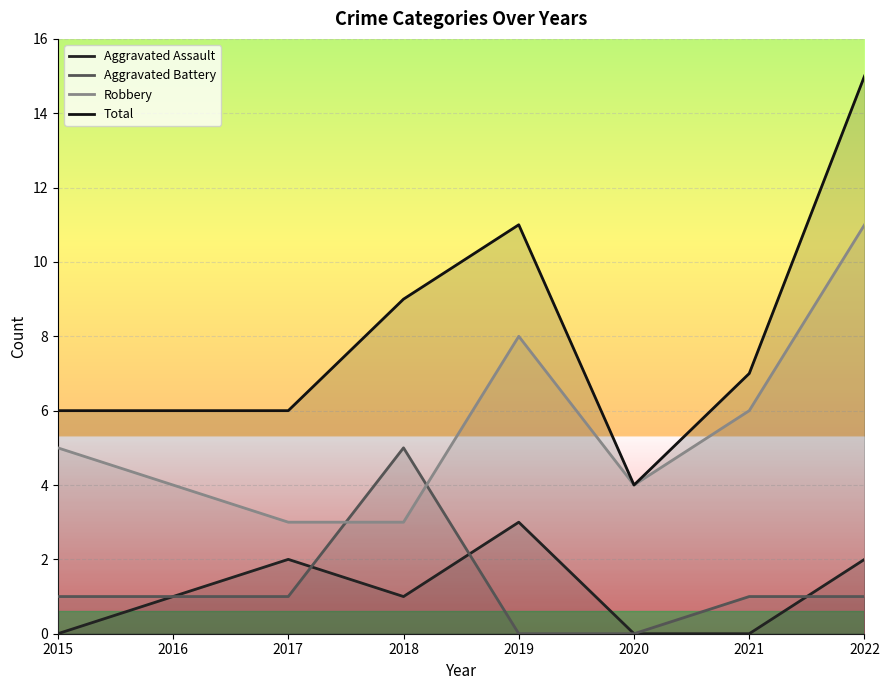

Between 2015 and 2020, which series saw the biggest shift?

Total